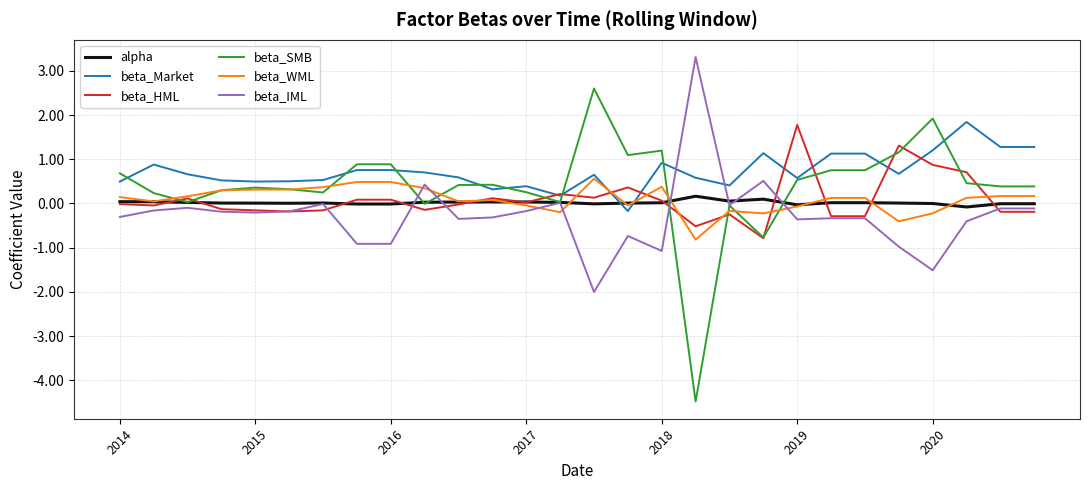

Which series has the largest range (max minus min)?

beta_SMB